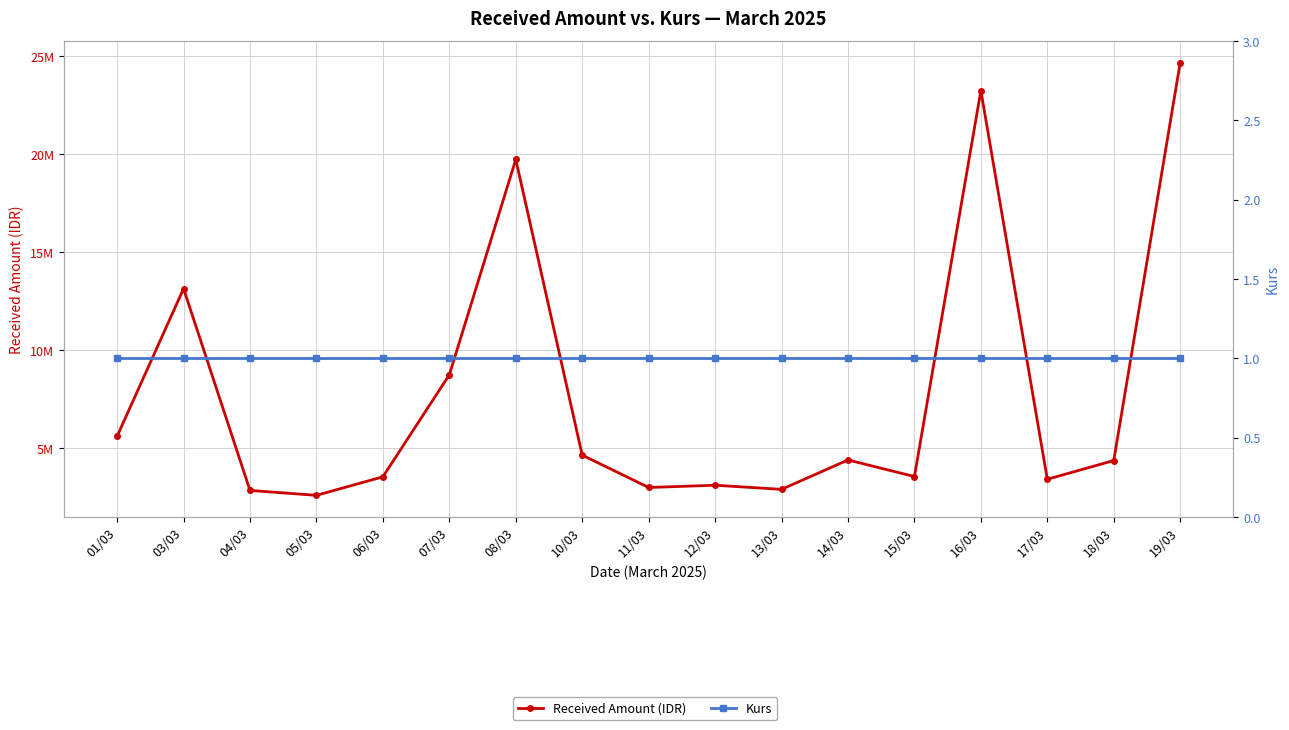

List the labels in order of Received Amount (IDR) value, smallest first.

05/03, 04/03, 13/03, 11/03, 12/03, 17/03, 06/03, 15/03, 18/03, 14/03, 10/03, 01/03, 07/03, 03/03, 08/03, 16/03, 19/03